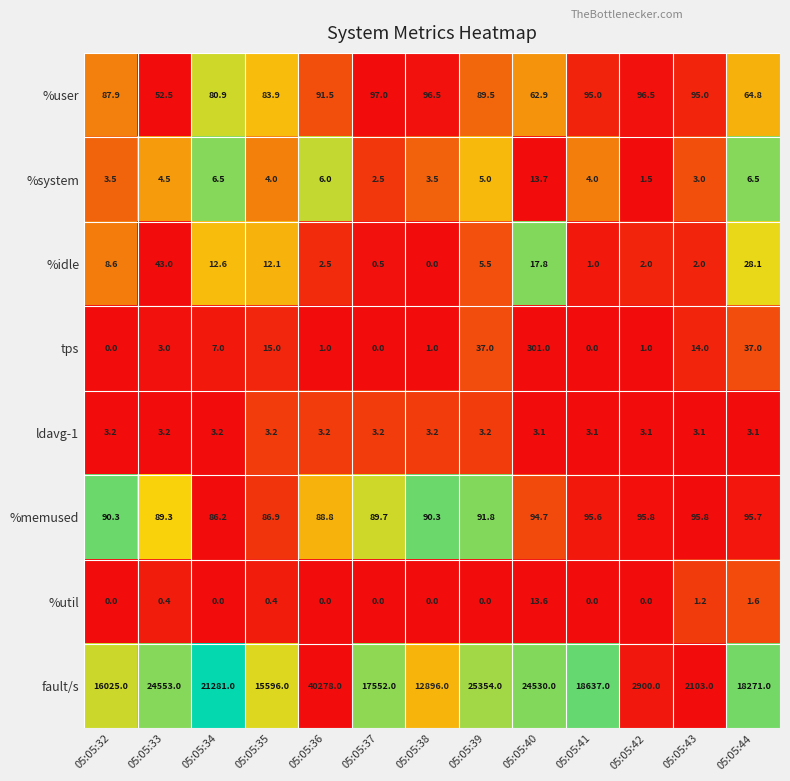

True or false: %user has a value of 80.9 at 05:05:34.

True